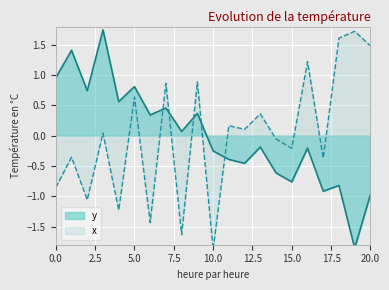

True or false: x has more than 1 points higher than both neighbors.

True